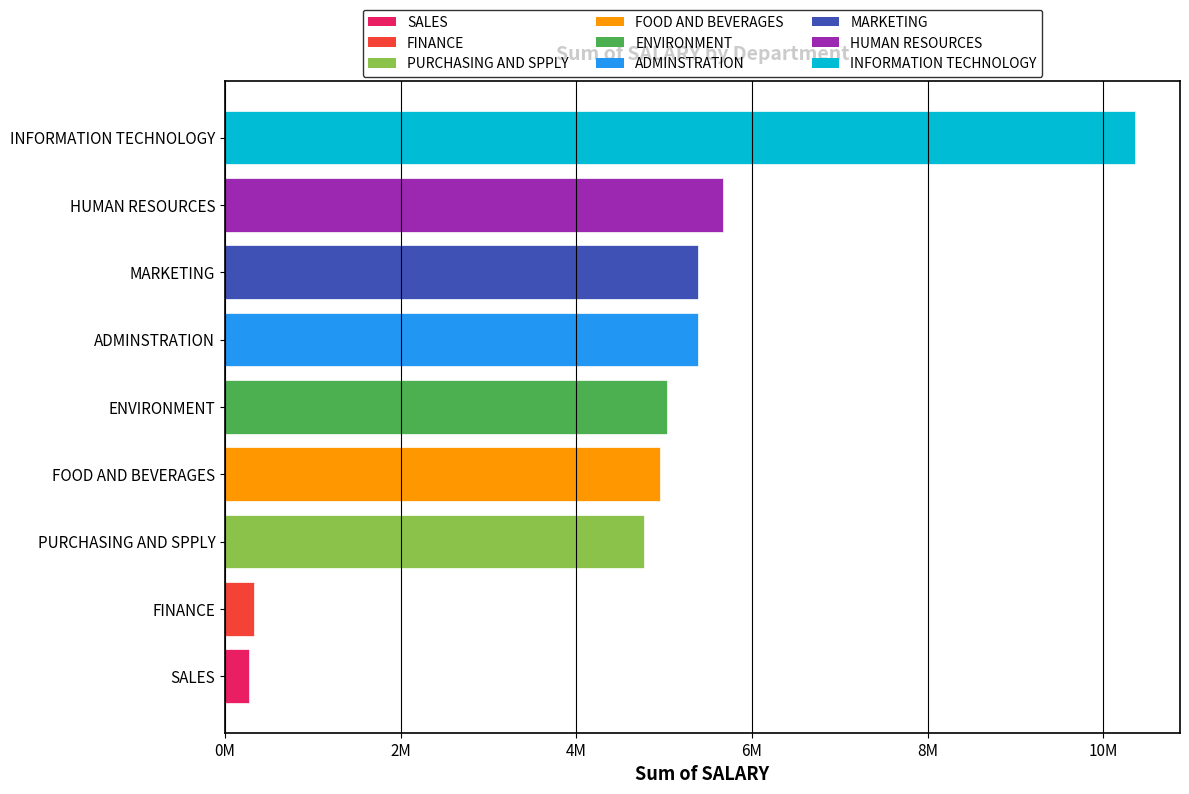

Are the bars grouped side by side (vs. stacked)?

No